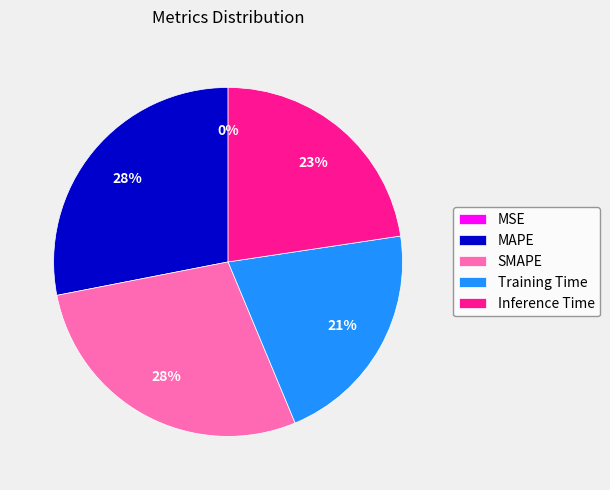

Do Training Time and MAPE together represent more than half of the pie?

No